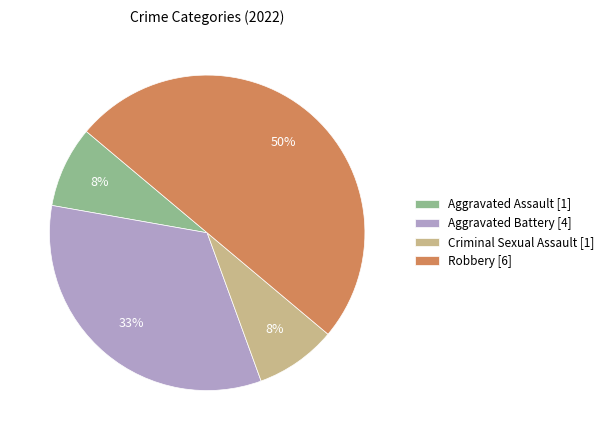

Is the sum of Aggravated Assault [1] and Robbery [6] greater than half?

Yes